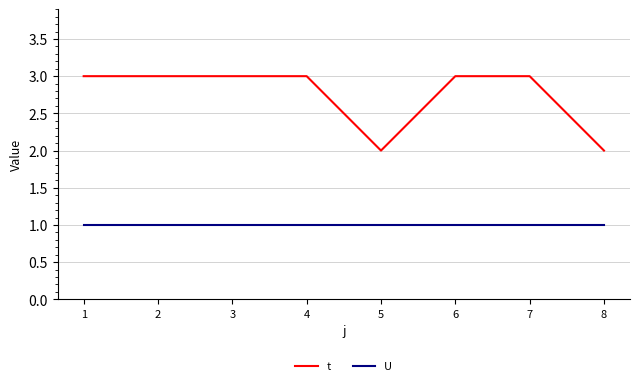

Does the chart have visible grid lines?

Yes